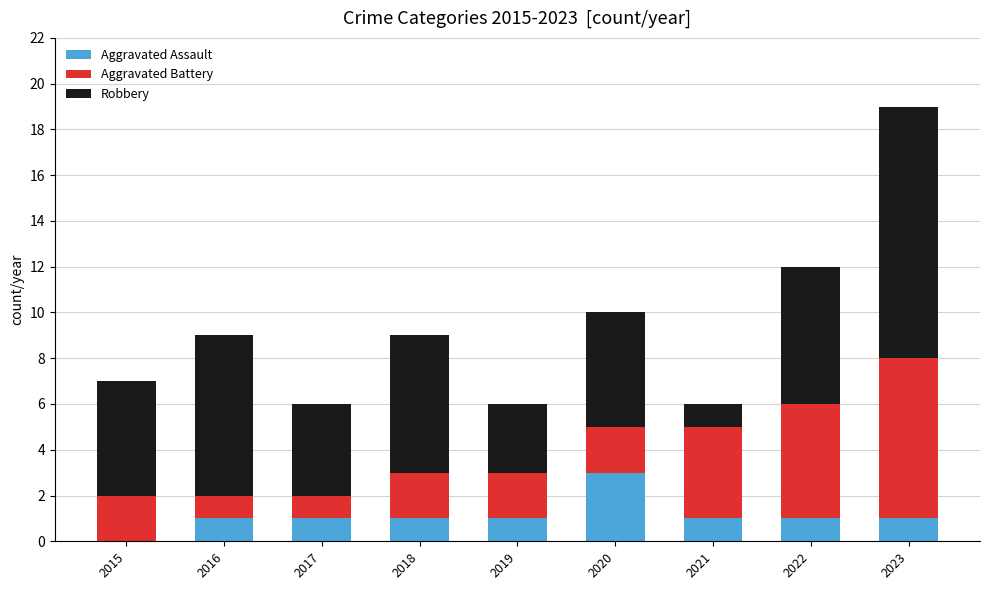

At which category is the sum across all series the highest?

2023